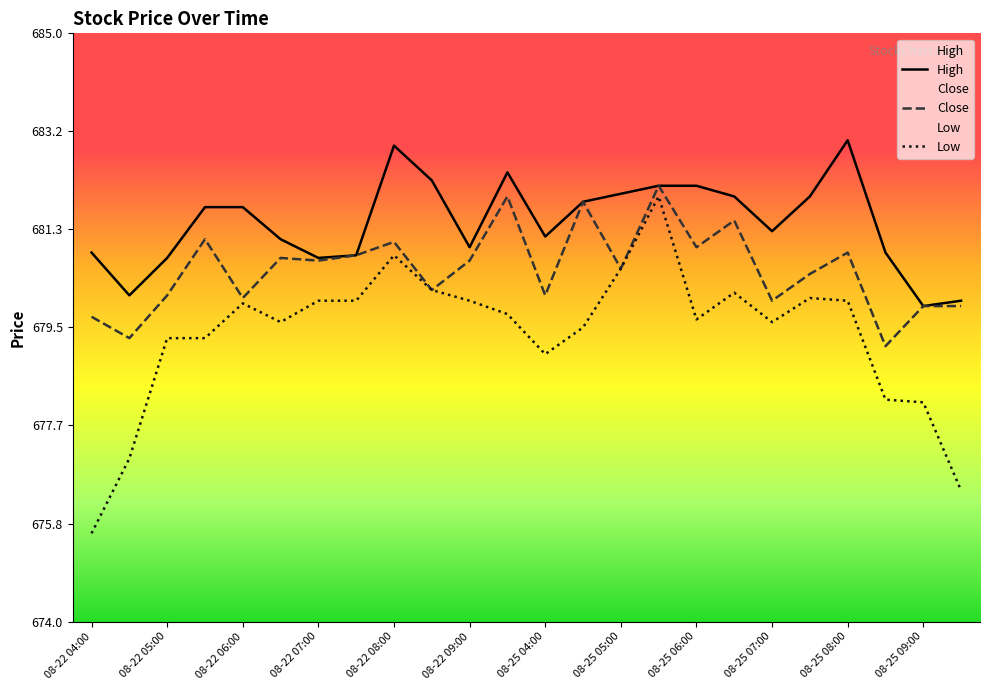

True or false: Close and High cross at least once.

False